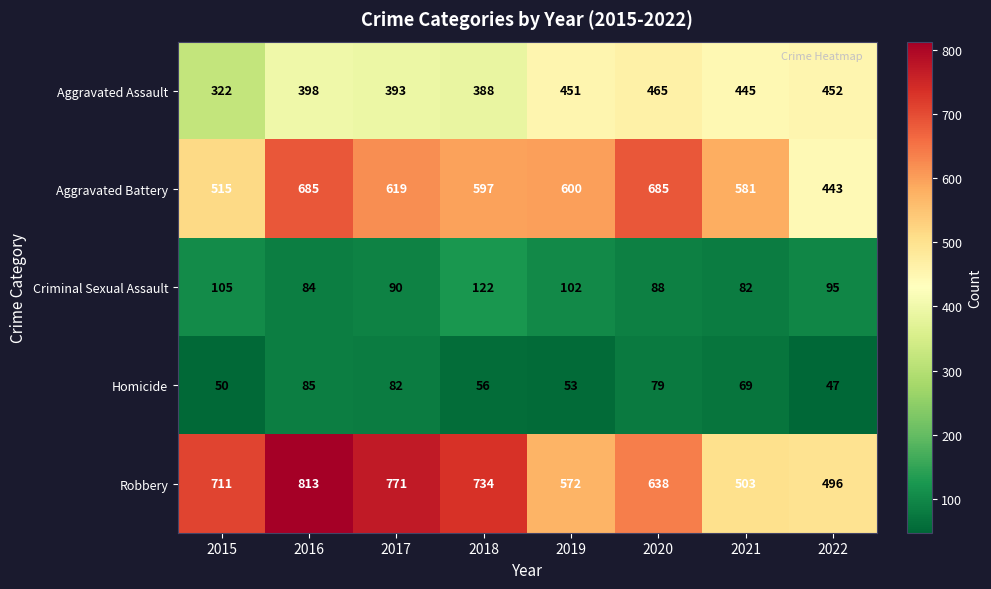

Where is Aggravated Assault nearest to the value 393?

2017